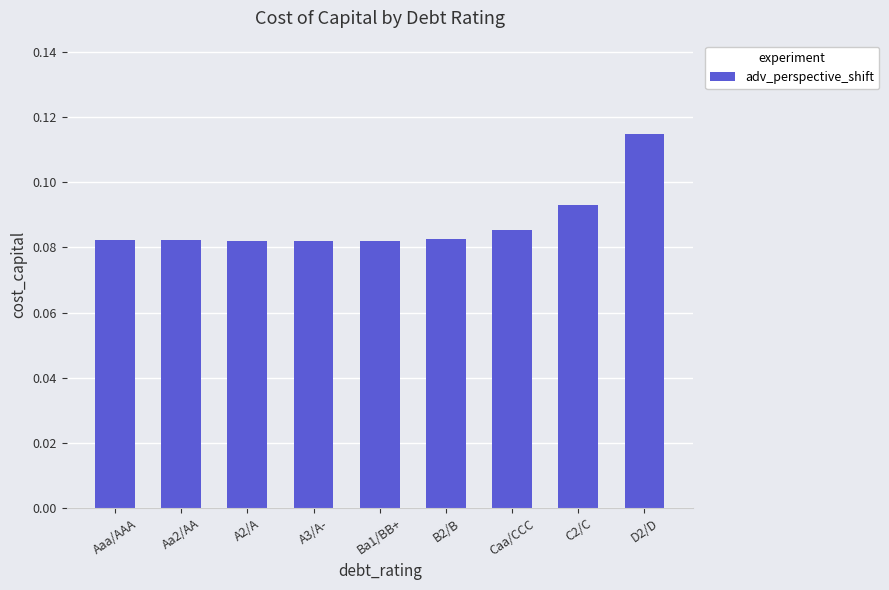

What position from the right is Aa2/AA?

8